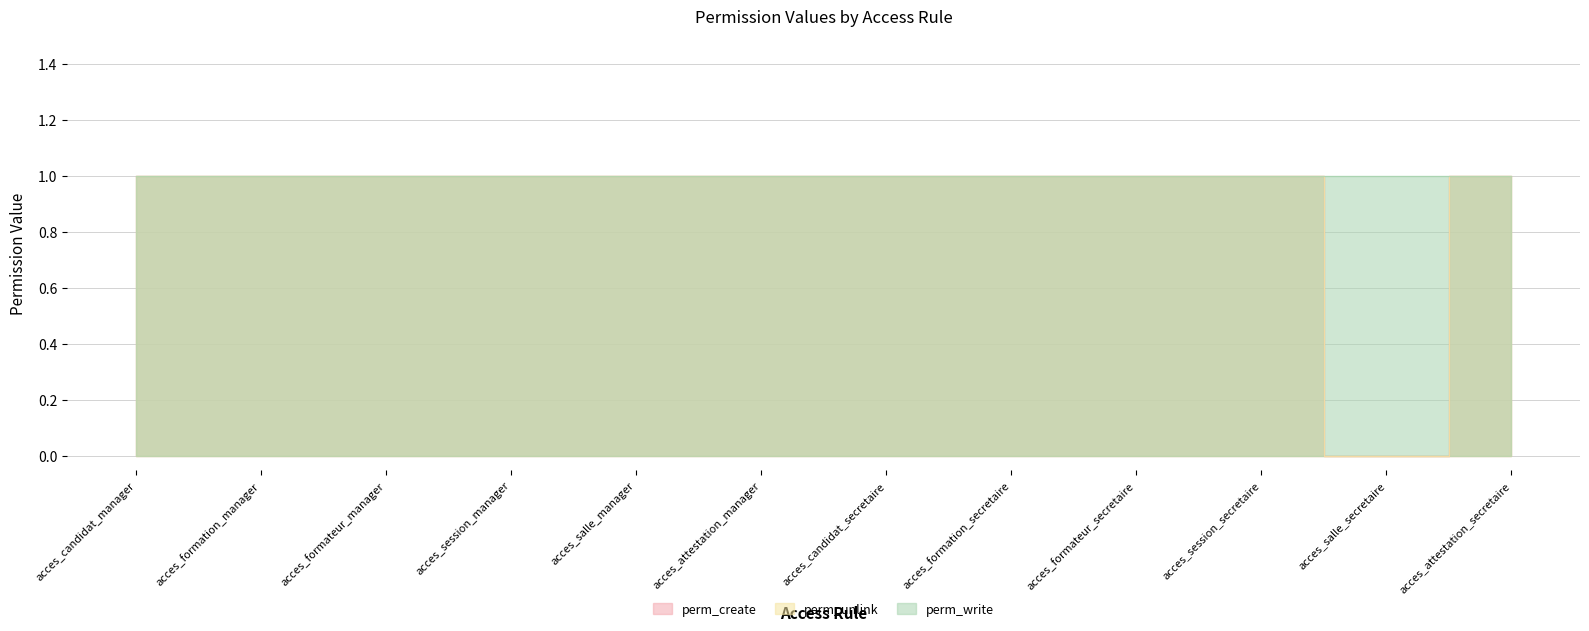

What value does the perm_unlink series have at acces_formation_secretaire?

1